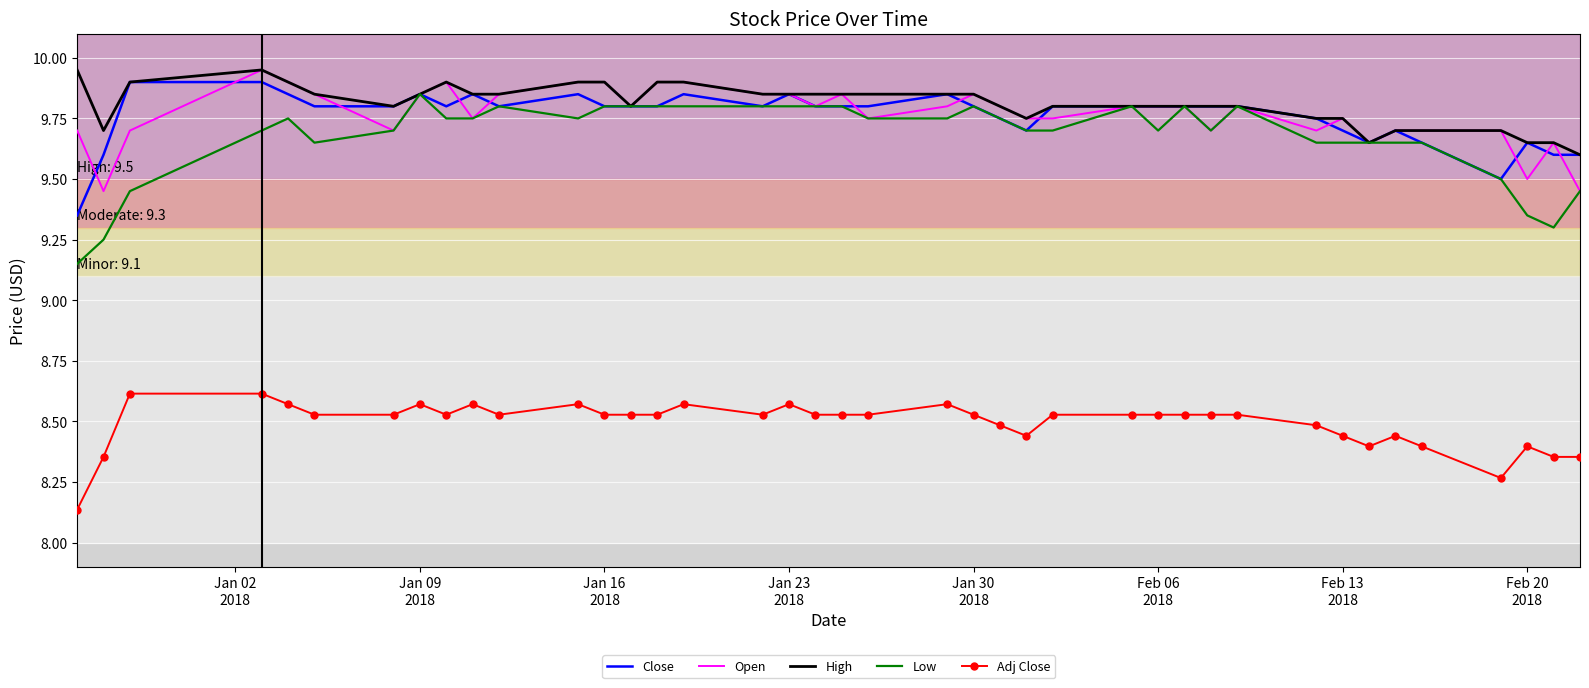

True or false: Close and Adj Close cross at least once.

False